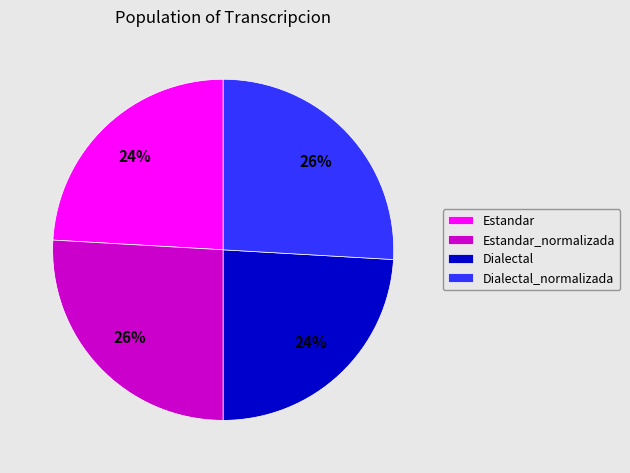

To the nearest percent, what portion does Dialectal_normalizada represent?

26%